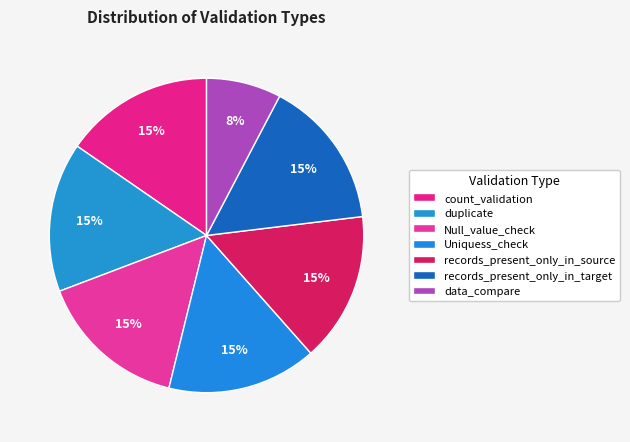

The count_validation slice represents 25% of the pie. True or false?

False